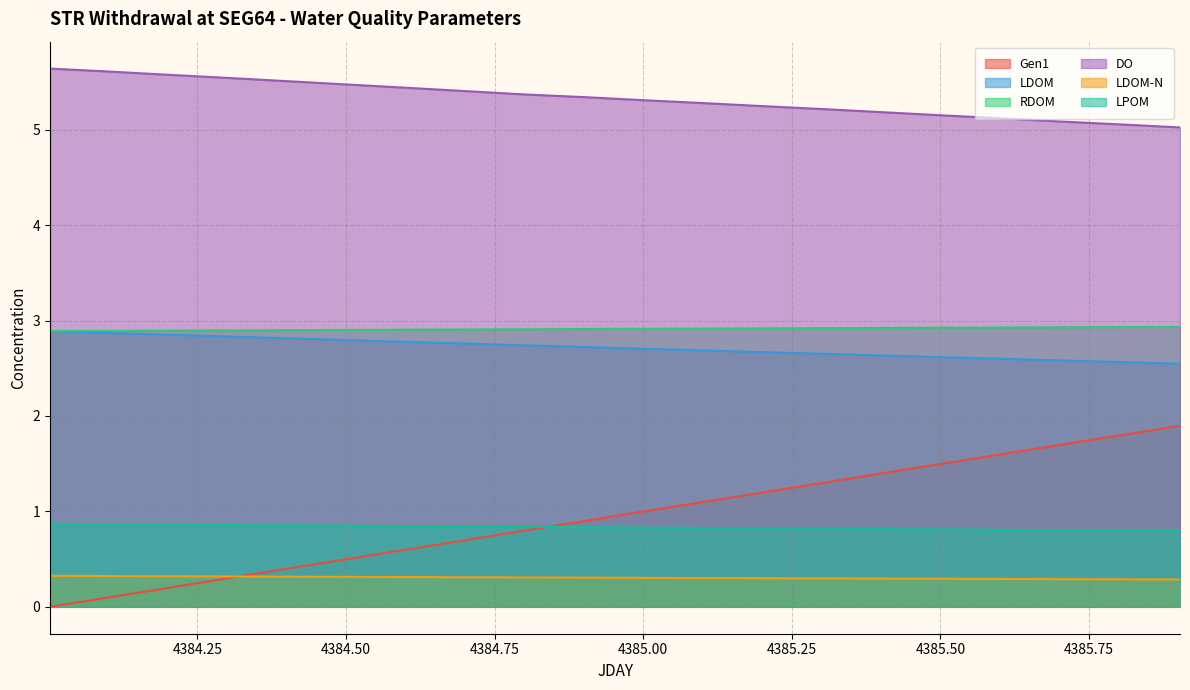

Reading right to left, what are all the values shown in this chart?

Gen1: 1.9	1.8	1.7	1.6	1.5	1.4	1.3	1.2	1.1	1.0	0.9	0.8	0.7	0.6	0.5	0.4	0.3	0.2	0.1	0.0
LDOM: 2.5	2.6	2.6	2.6	2.6	2.6	2.7	2.7	2.7	2.7	2.7	2.7	2.8	2.8	2.8	2.8	2.8	2.9	2.9	2.9
RDOM: 2.9	2.9	2.9	2.9	2.9	2.9	2.9	2.9	2.9	2.9	2.9	2.9	2.9	2.9	2.9	2.9	2.9	2.9	2.9	2.9
DO: 5.0	5.1	5.1	5.1	5.2	5.2	5.2	5.2	5.3	5.3	5.3	5.4	5.4	5.4	5.5	5.5	5.5	5.6	5.6	5.6
LDOM-N: 0.3	0.3	0.3	0.3	0.3	0.3	0.3	0.3	0.3	0.3	0.3	0.3	0.3	0.3	0.3	0.3	0.3	0.3	0.3	0.3
LPOM: 0.8	0.8	0.8	0.8	0.8	0.8	0.8	0.8	0.8	0.8	0.8	0.8	0.8	0.8	0.8	0.9	0.9	0.9	0.9	0.9